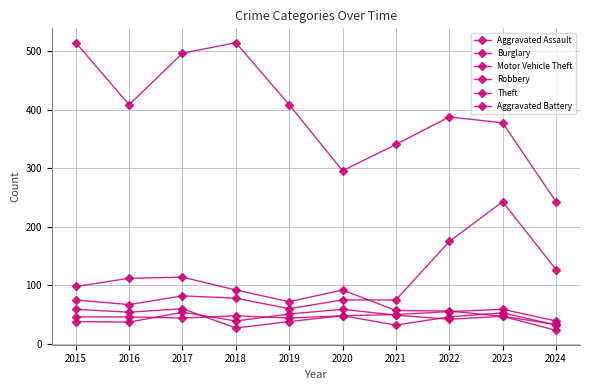

Reading left to right, transcribe all the data shown in this chart.

Aggravated Assault: 2015=46	2016=46	2017=44	2018=48	2019=44	2020=48	2021=50	2022=55	2023=59	2024=39
Burglary: 2015=98	2016=112	2017=114	2018=92	2019=72	2020=92	2021=57	2022=56	2023=47	2024=23
Motor Vehicle Theft: 2015=75	2016=67	2017=82	2018=78	2019=60	2020=75	2021=75	2022=175	2023=243	2024=127
Robbery: 2015=59	2016=54	2017=60	2018=27	2019=38	2020=48	2021=32	2022=46	2023=53	2024=32
Theft: 2015=515	2016=409	2017=497	2018=515	2019=409	2020=296	2021=341	2022=388	2023=378	2024=243
Aggravated Battery: 2015=38	2016=37	2017=54	2018=39	2019=51	2020=59	2021=49	2022=42	2023=47	2024=33